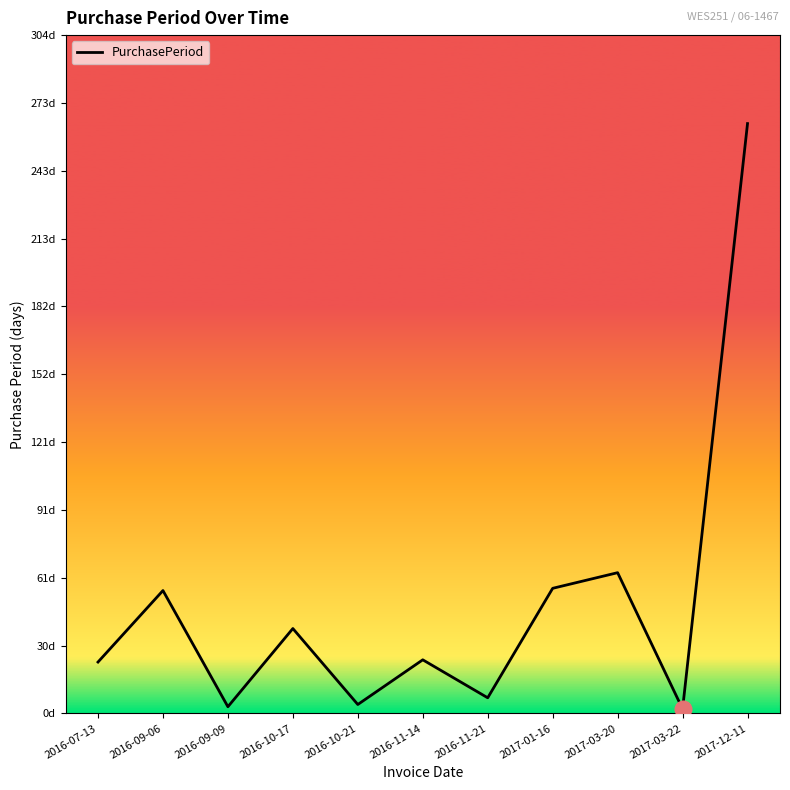

At which label does the data first exceed 24?

2016-09-06